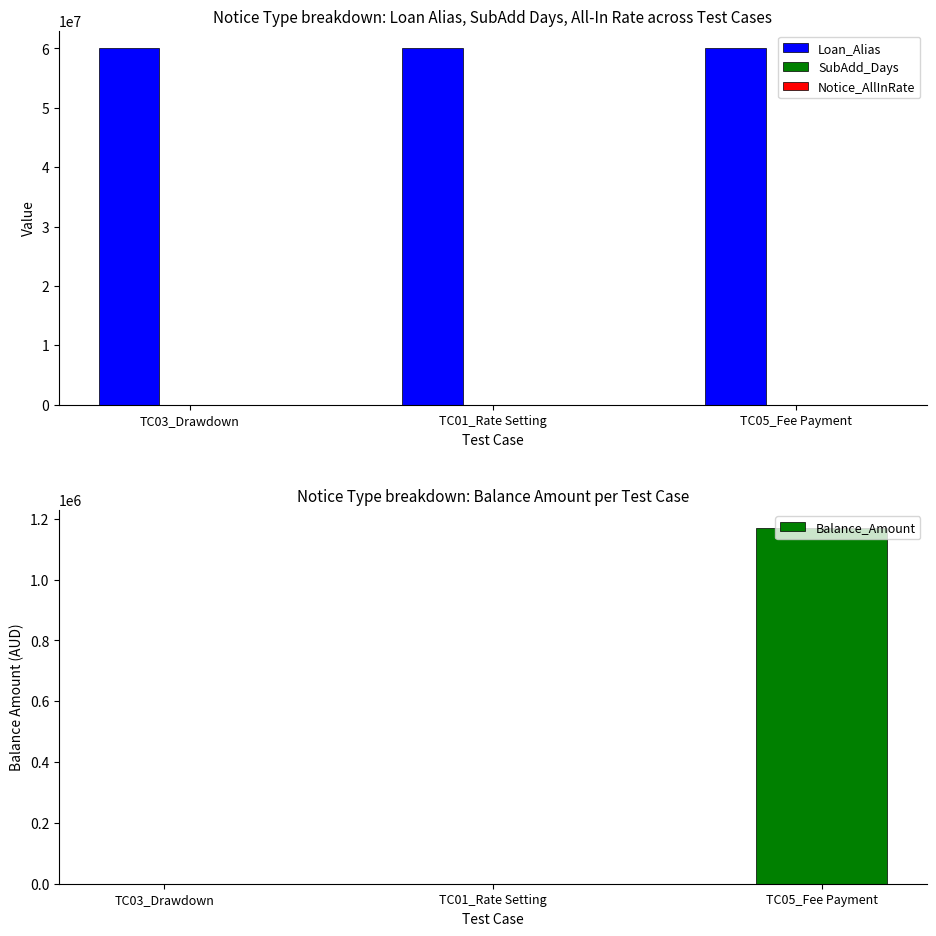

What is the label of the 1st bar from the left?

TC03_Drawdown